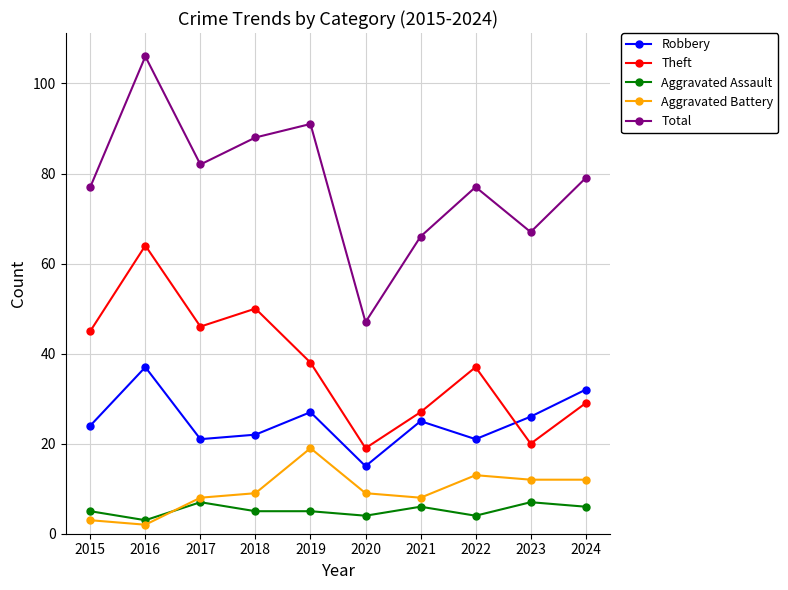

Which series has the largest total across all categories?

Total